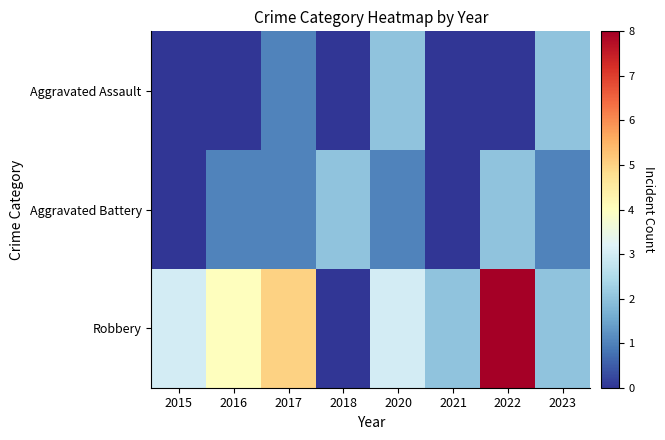

At how many categories does at least one series exceed 6?

1